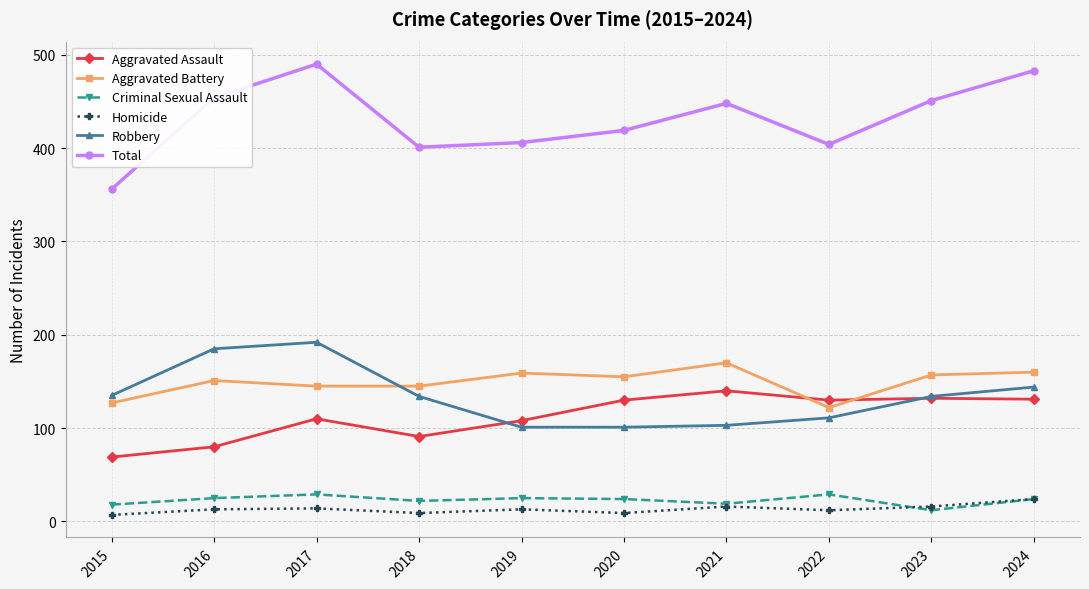

What is the value of the Aggravated Battery point at the 1st from the left?

127